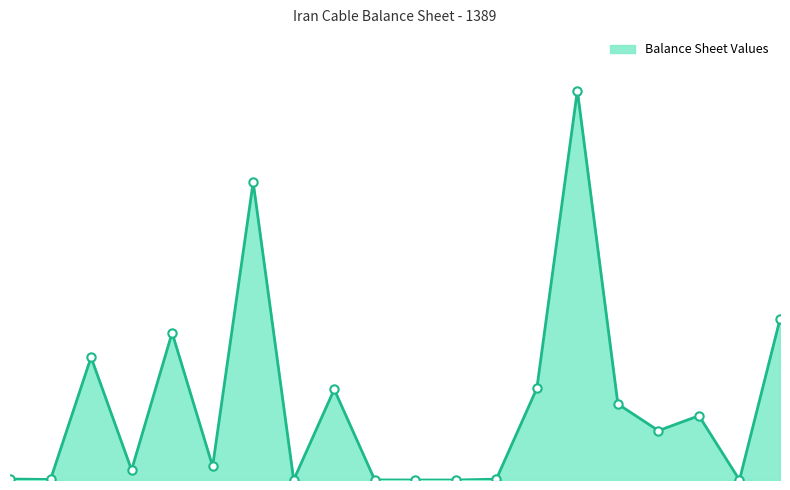

Reading left to right, transcribe all the data shown in this chart.

cash=735	short_term_investments=400	short_term_receivables=92645	other_receivables=7559	inventories=111179	prepayment=10321	total_current_assets=224839	long_term_investments=50	fixes_assets=68384	intangible_assets=80	long_term_receivables=0	capital_prepayments=0	other_assets=634	total_non_current_assets=69148	total_assets=293987	commercial_payables=57348	other_payables=37252	pish_daryaftha=48513	income_tax_reserves=0	short_term_loans=121402